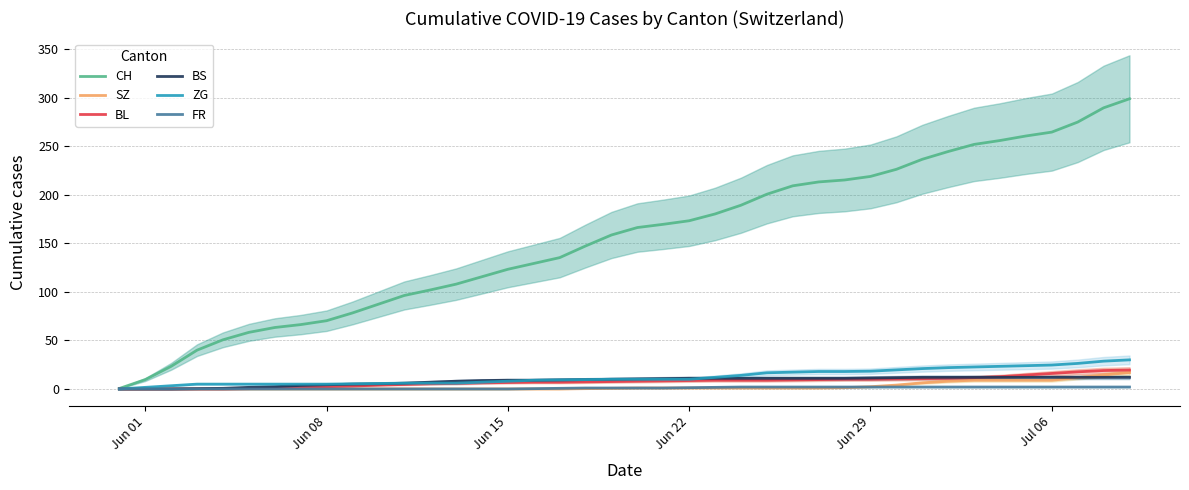

True or false: SZ has more than 0 points higher than both neighbors.

False